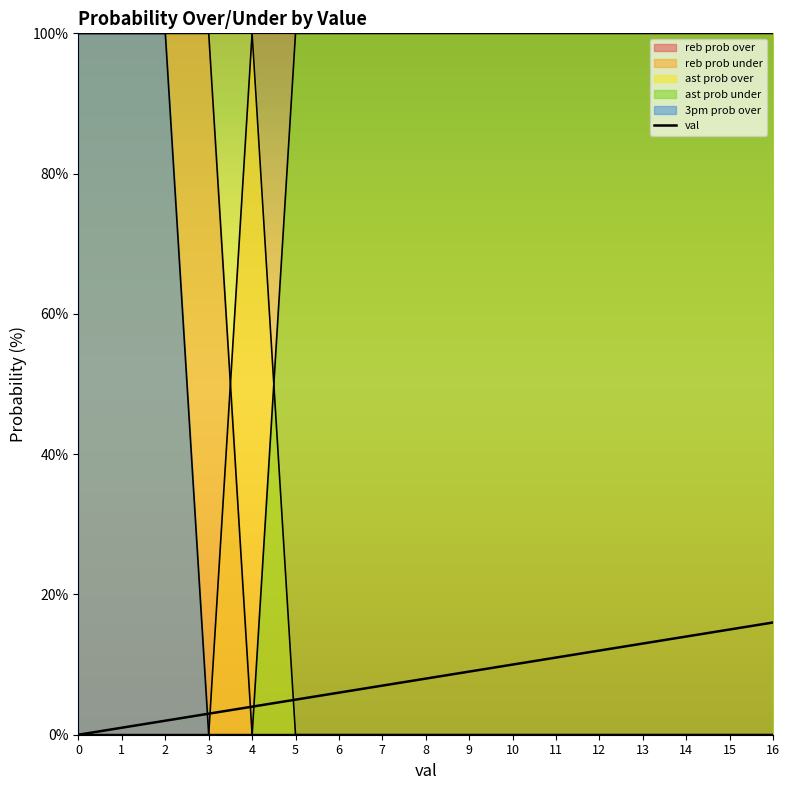

Reading left to right, extract all data points from this chart.

0=0	1=1	2=2	3=3	4=4	5=5	6=6	7=7	8=8	9=9	10=10	11=11	12=12	13=13	14=14	15=15	16=16